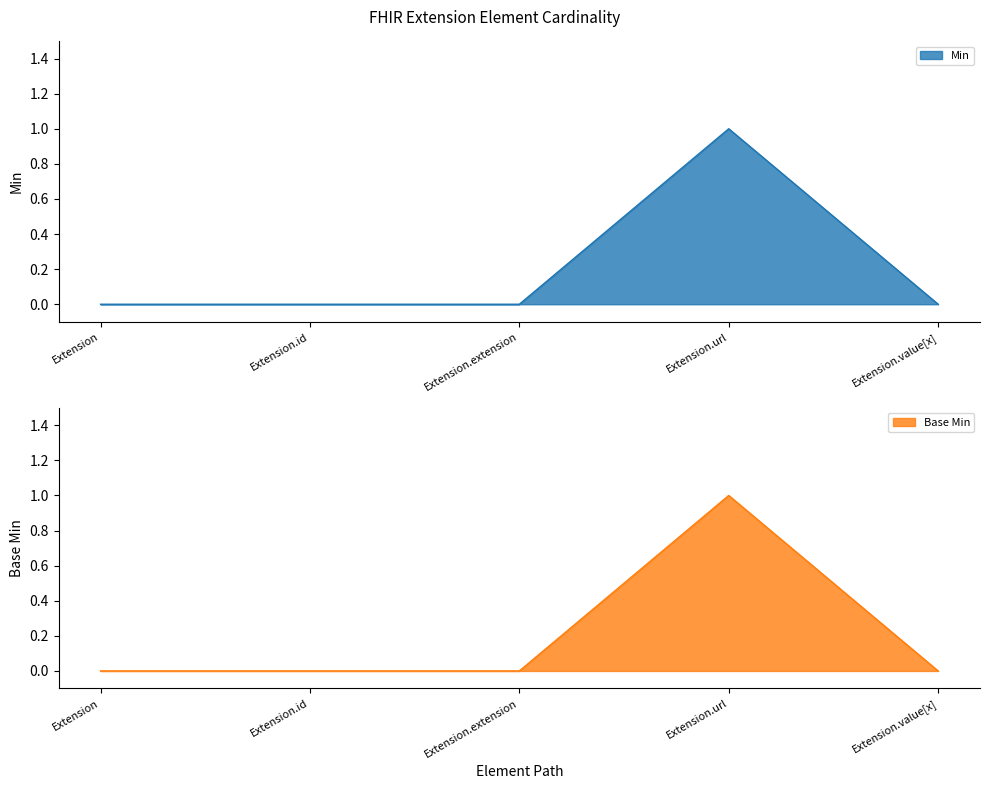

At Extension.value[x], list the series in order from largest to smallest.

Min, Base Min